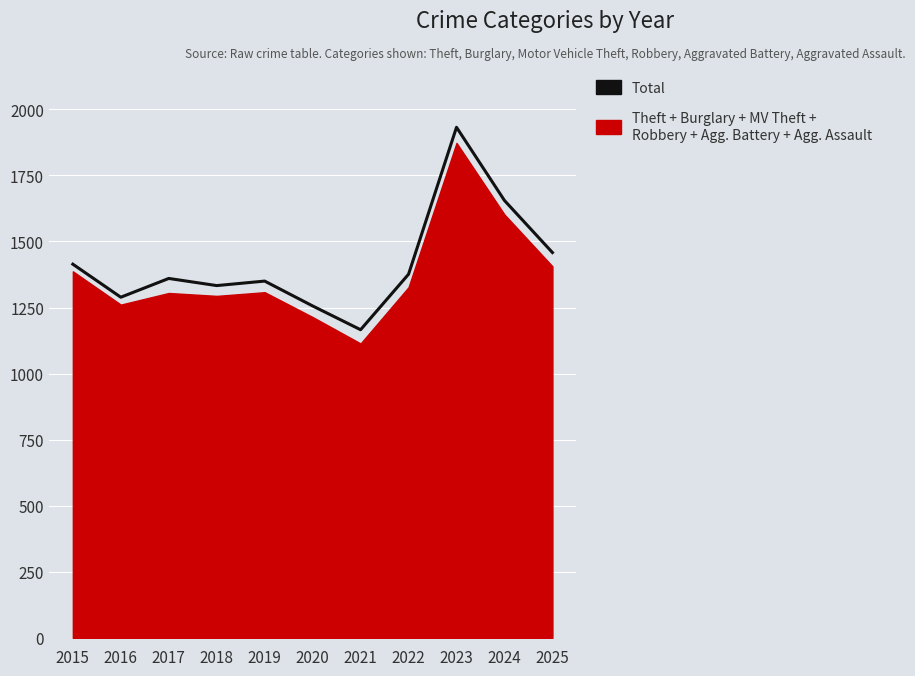

What is the maximum value shown in the chart?

1932